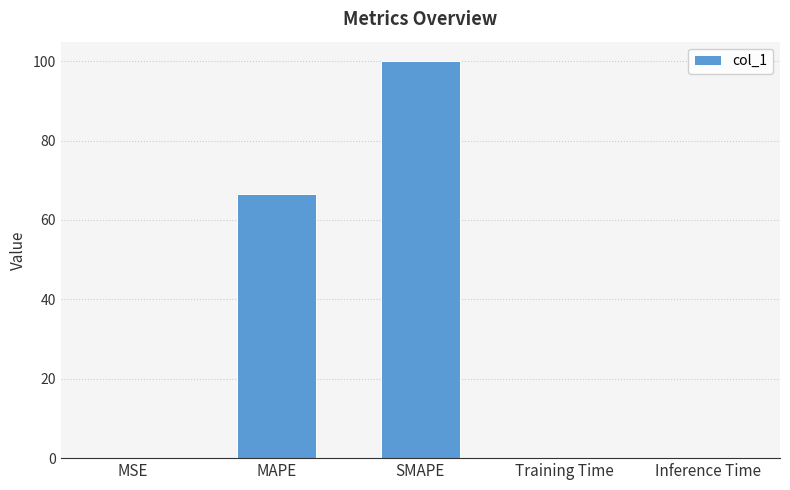

Where is the data nearest to the value 49?

MAPE